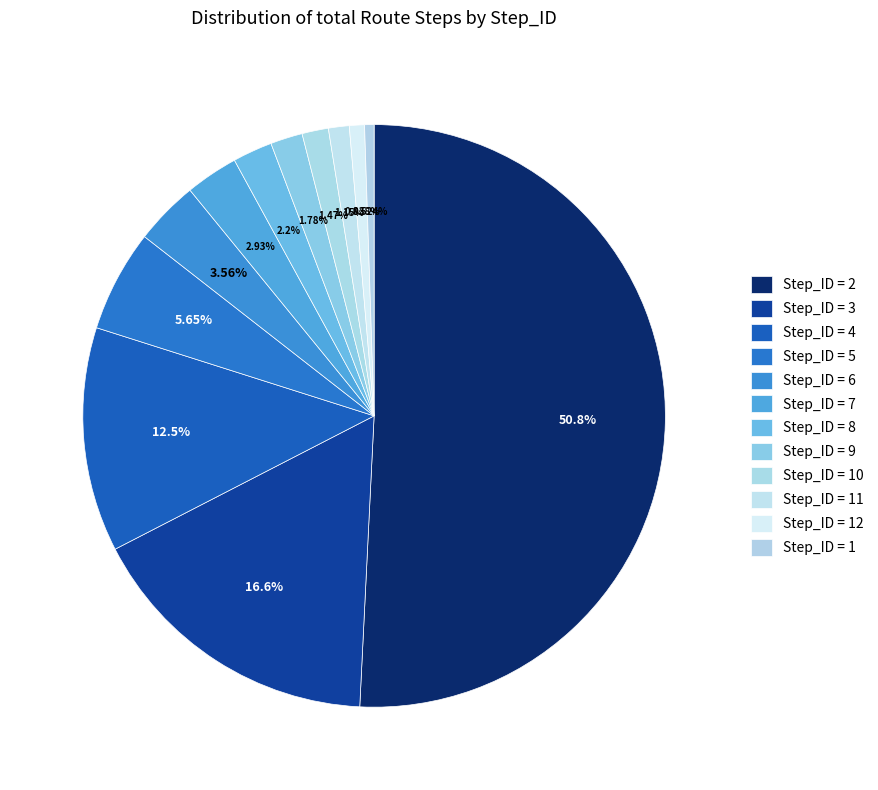

How many segments does this pie chart have?

12